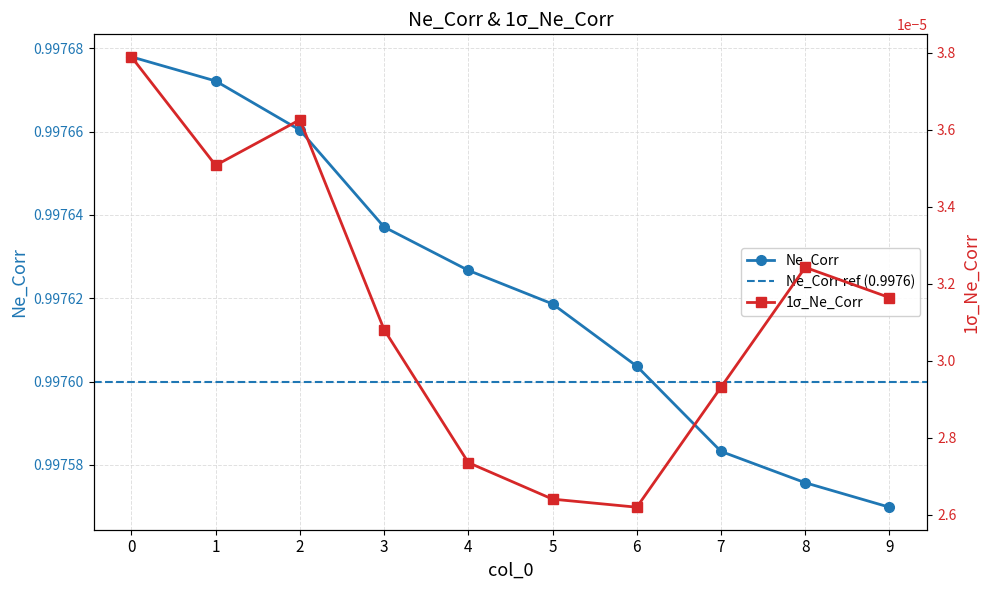

In 1sigma_Ne_Corr, how many points are higher than both neighbors (excluding endpoints)?

2